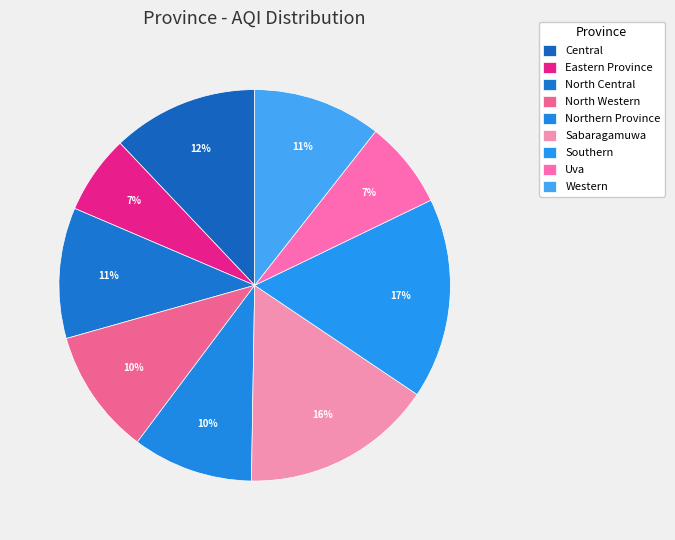

To the nearest percent, what percentage of the pie is Uva?

7%